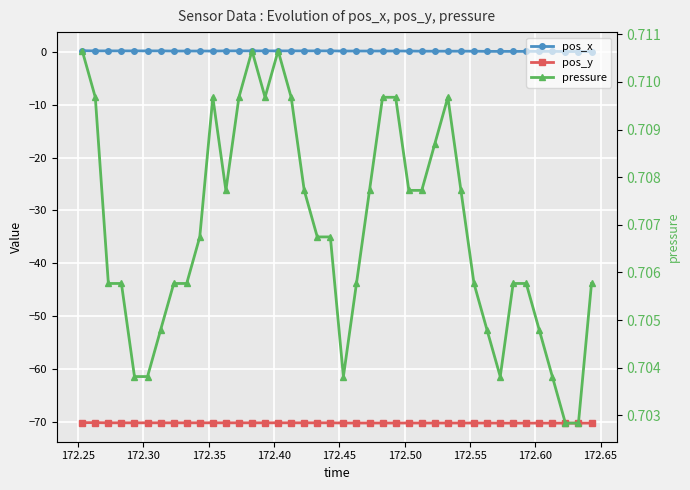

What is the maximum value for pos_y?

-70.1